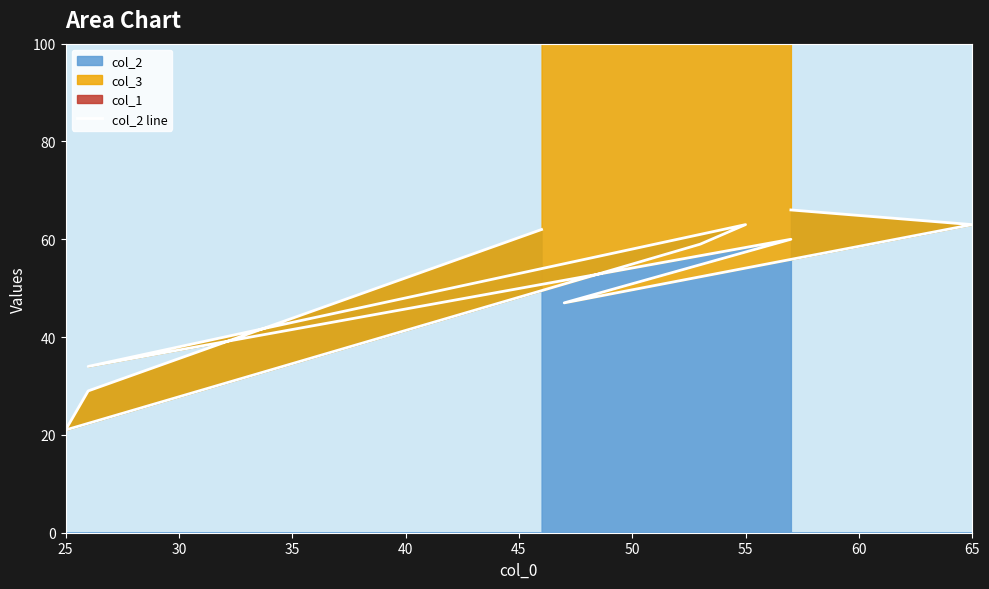

Reading right to left, extract all data points from this chart.

62	29	21	59	63	34	60	47	63	66